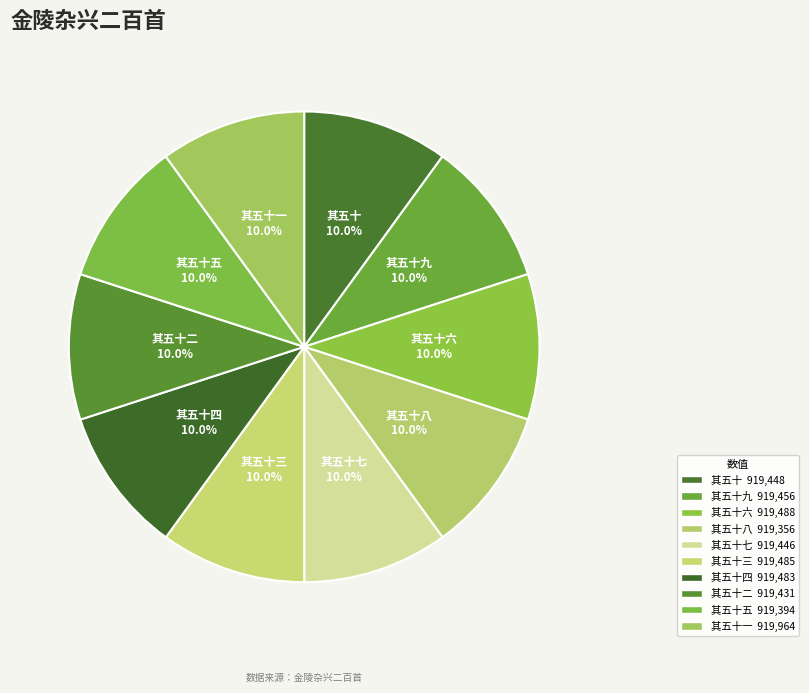

Does 其五十七 account for over 50% of the chart?

No